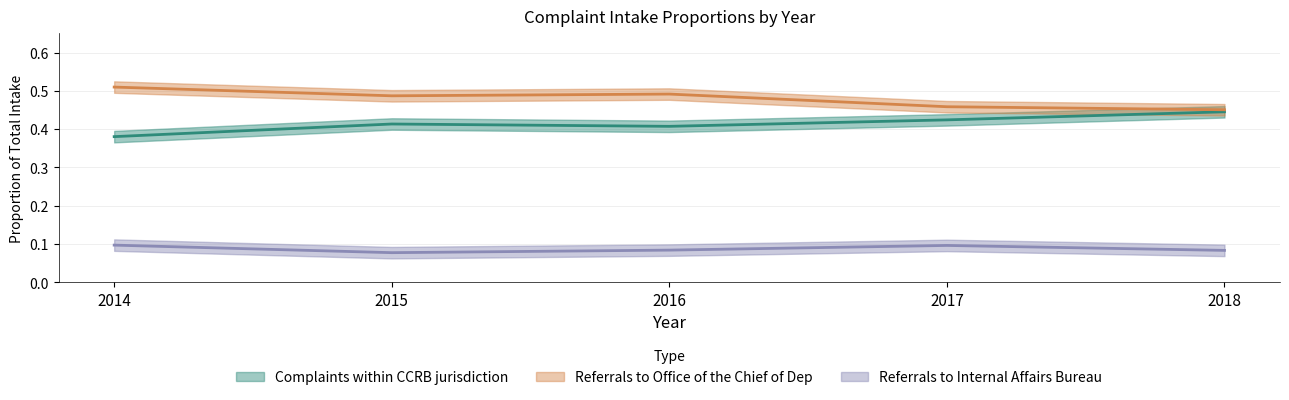

What value does the Referrals to Office of the Chief of Dep series have at 2016?

0.5